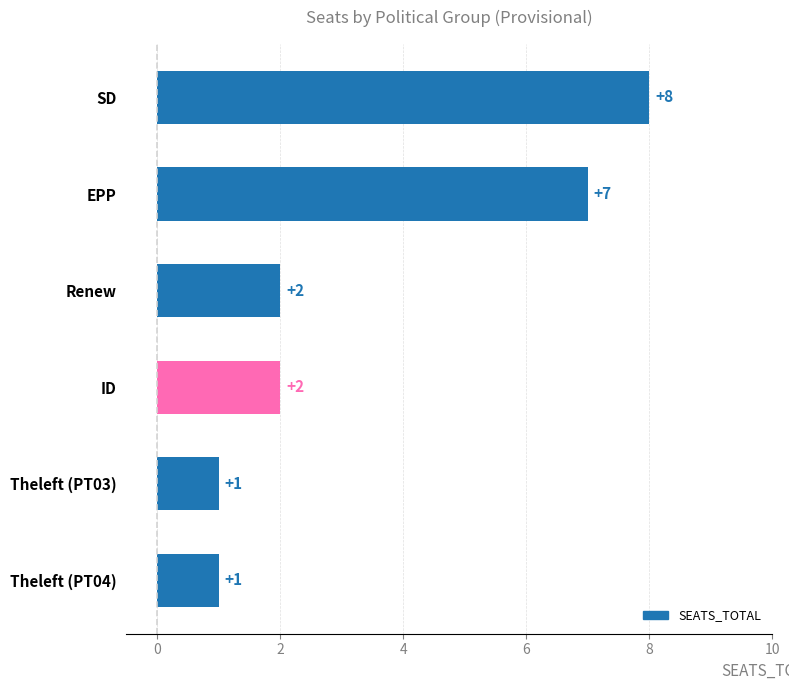

What is the approximate value at EPP?

7